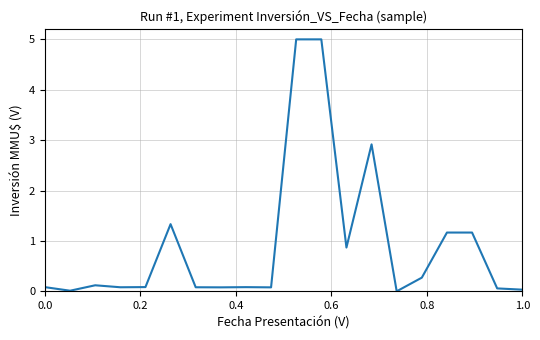

Does the chart have visible grid lines?

Yes